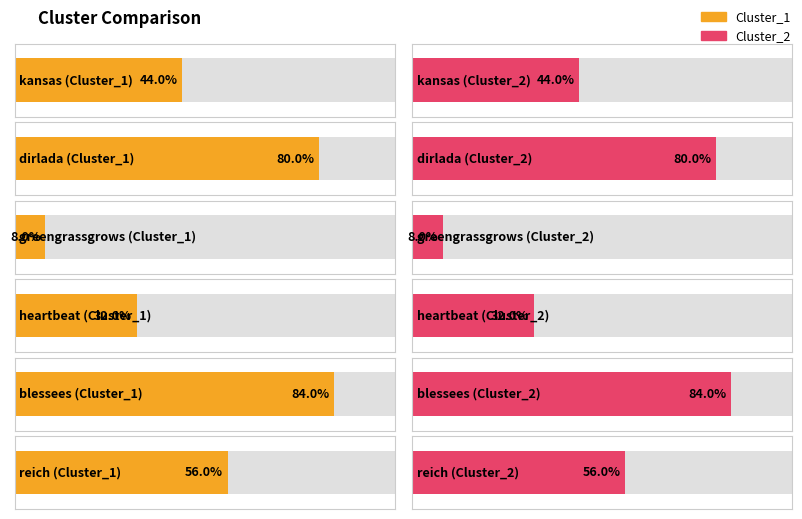

At which label does Cluster_1 reach its peak?

blessees